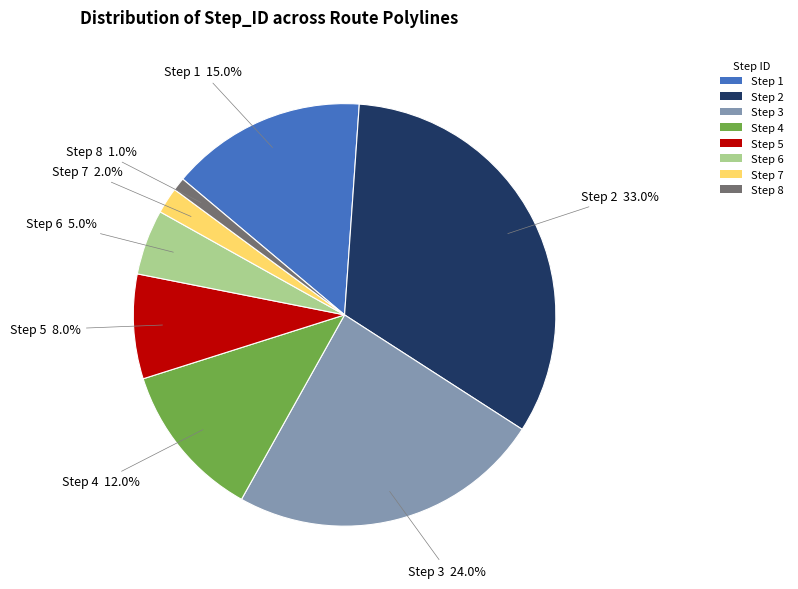

How many slices are in this pie chart?

8